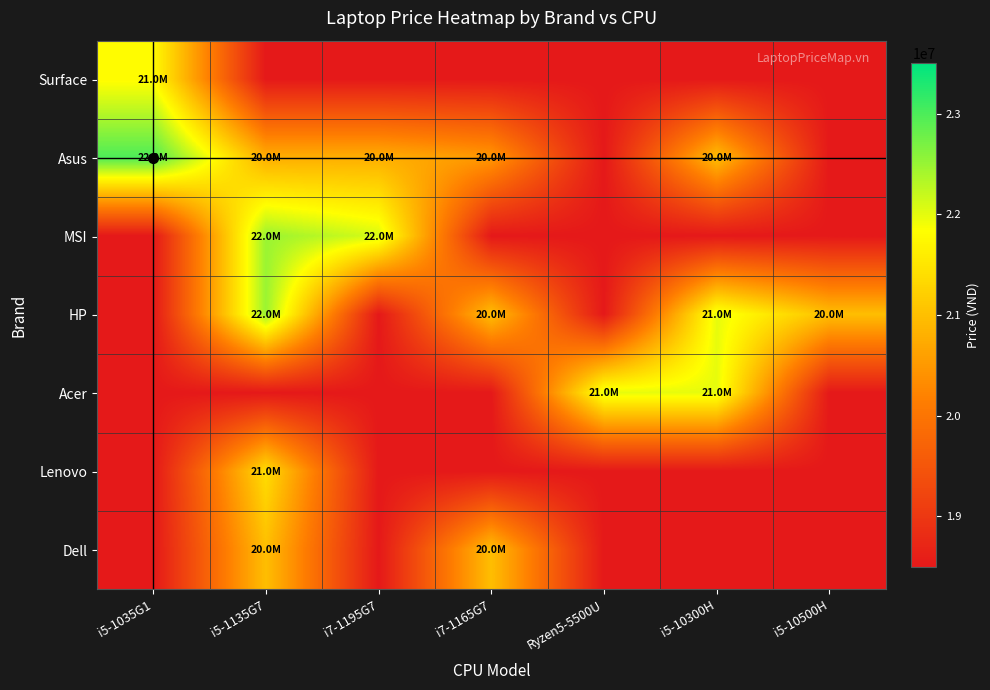

What is the spread (max minus min) of values at i5-1135G7?

3990000